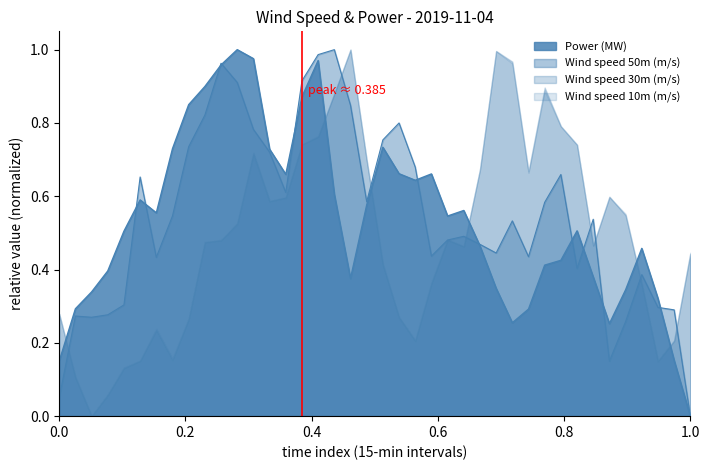

Is it true that Wind speed 50m (m/s) equals 0.0 at 1.0?

True